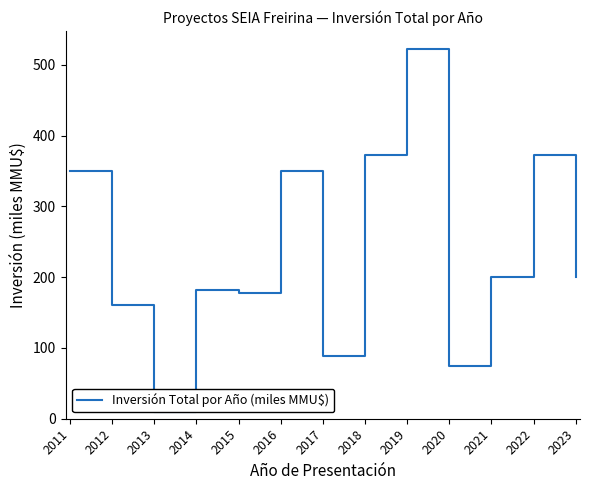

How many data points are less than 200?

6